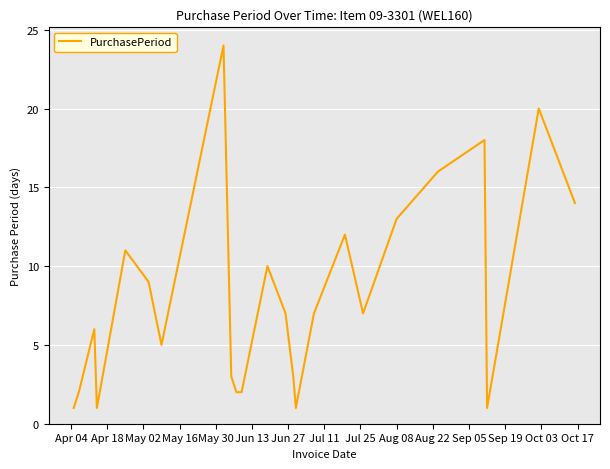

What is the difference between the maximum and minimum values?

23